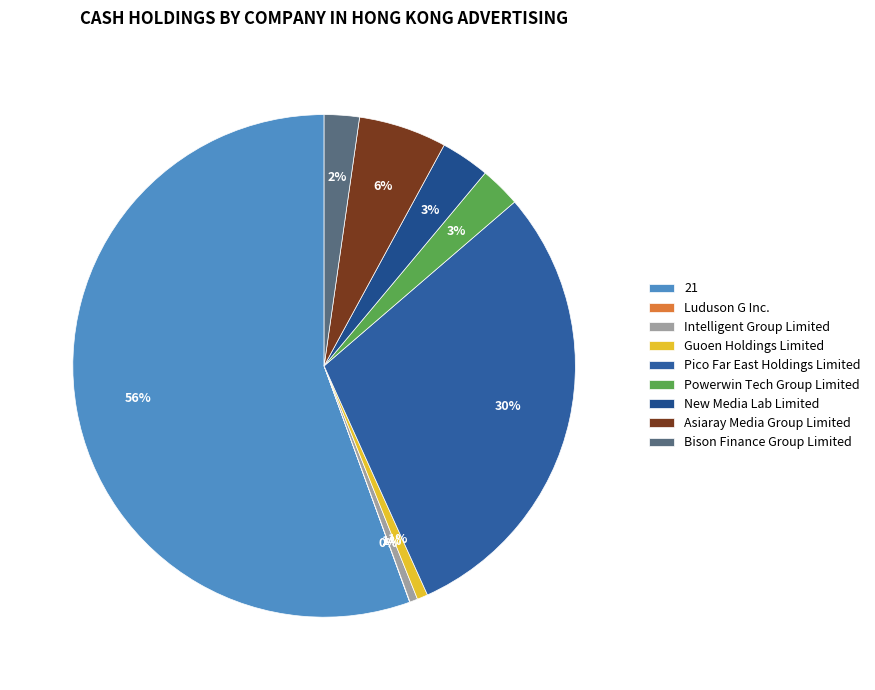

To the nearest percent, what is the difference between the Asiaray Media Group Limited and New Media Lab Limited slice percentages?

3%